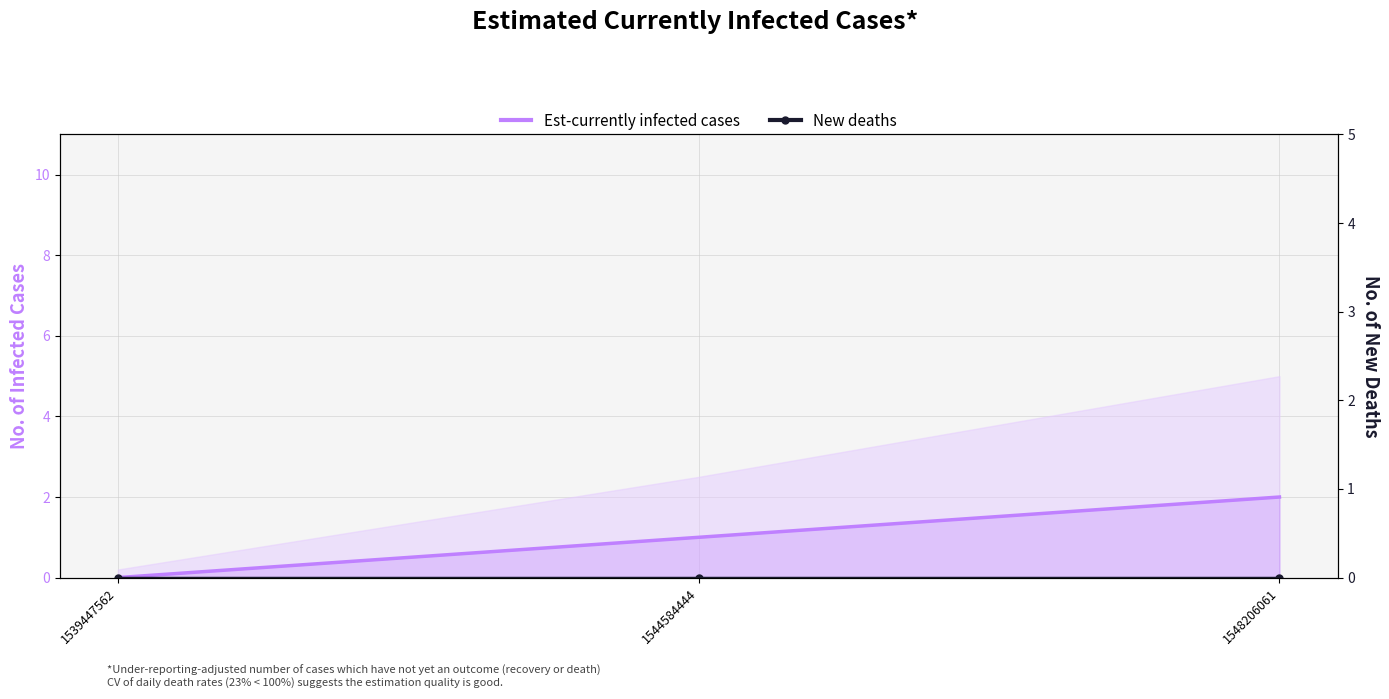

Rank the series by their average value, from highest to lowest.

Est-currently infected cases, New deaths